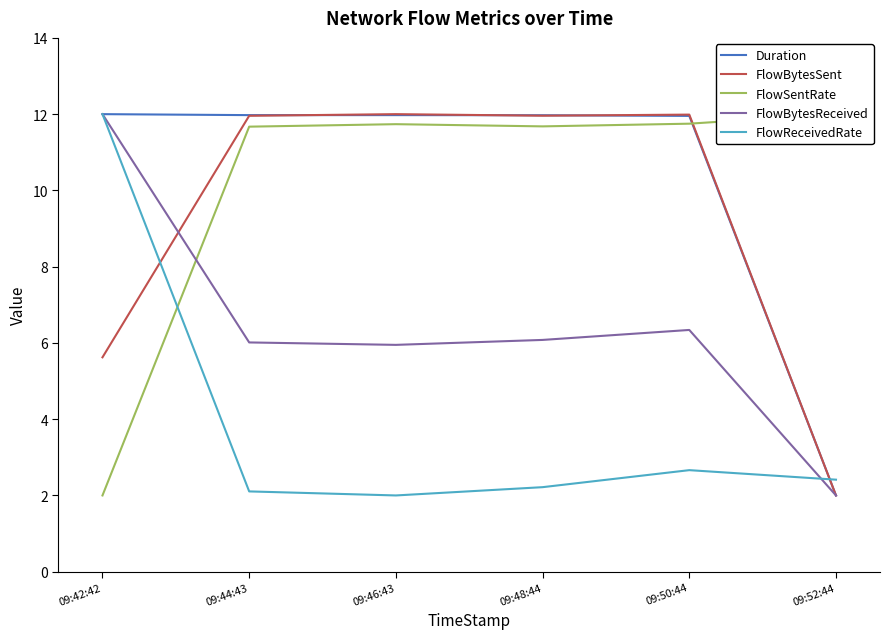

How many data points in FlowReceivedRate are above 2?

5